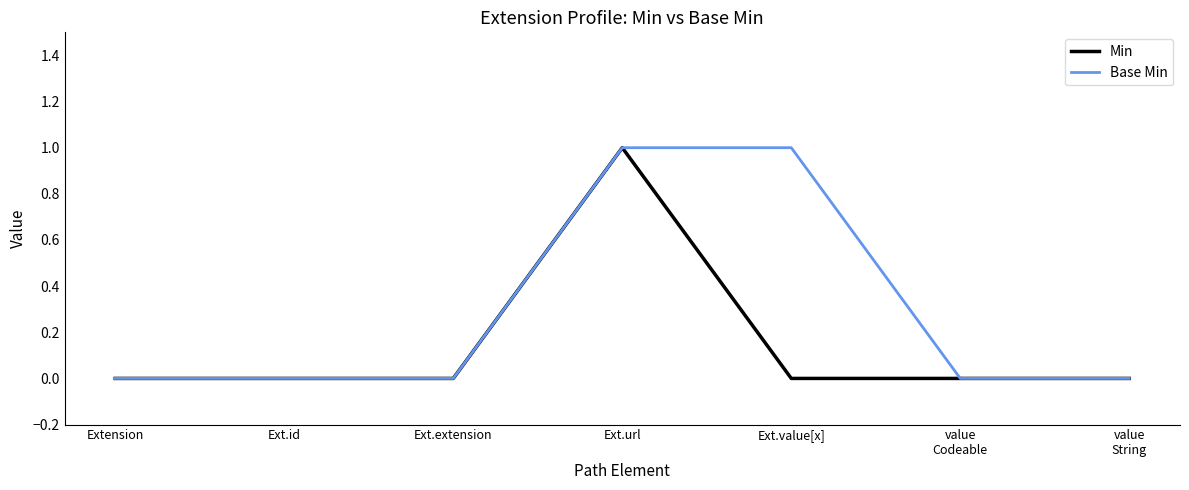

Which series has the largest total across all categories?

Base Min